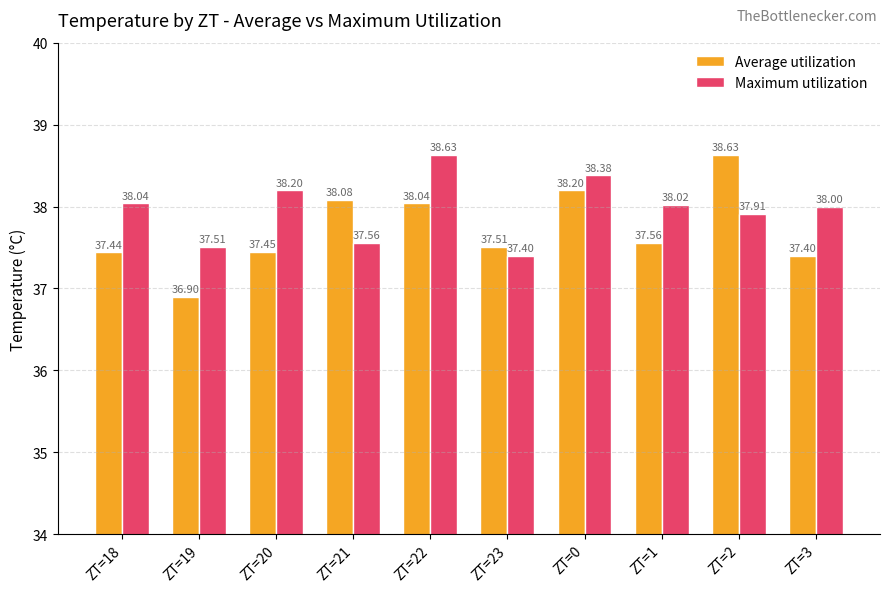

What is the difference between the second highest and minimum values in the Average utilization series?

1.3